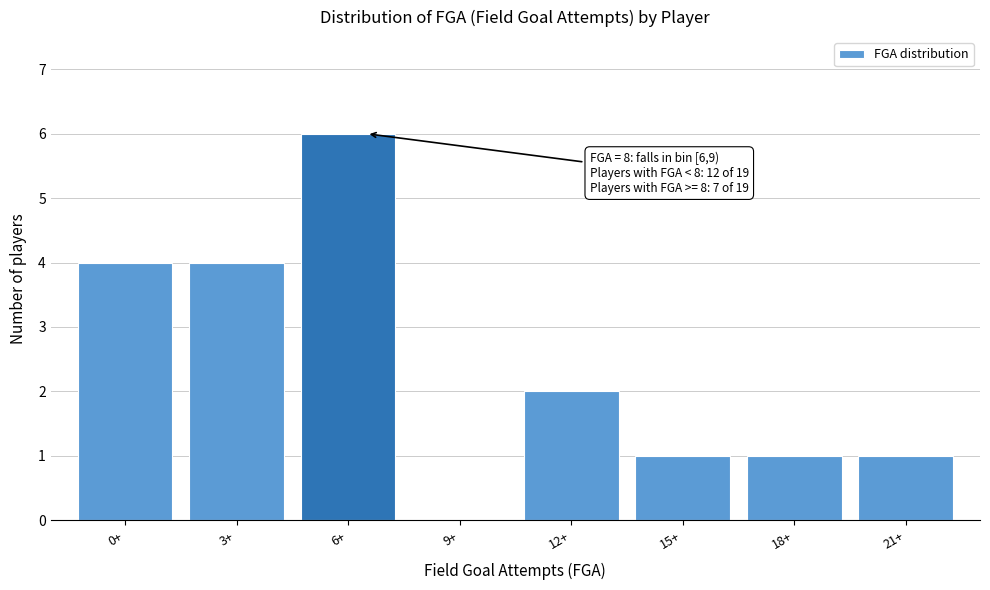

Reading left to right, list all the values displayed in this chart.

0+=4	3+=4	6+=6	9+=0	12+=2	15+=1	18+=1	21+=1